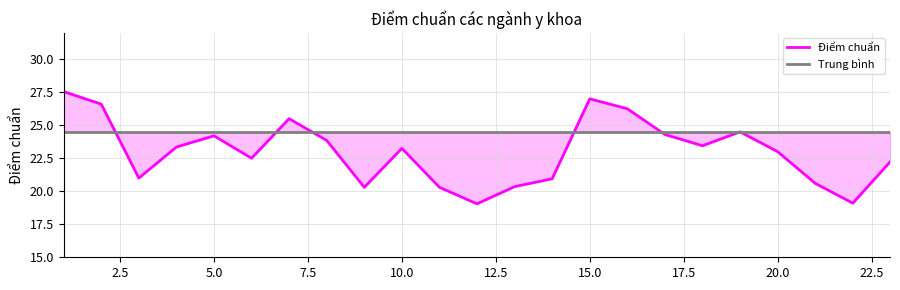

Which series has the largest total across all categories?

Trung bình